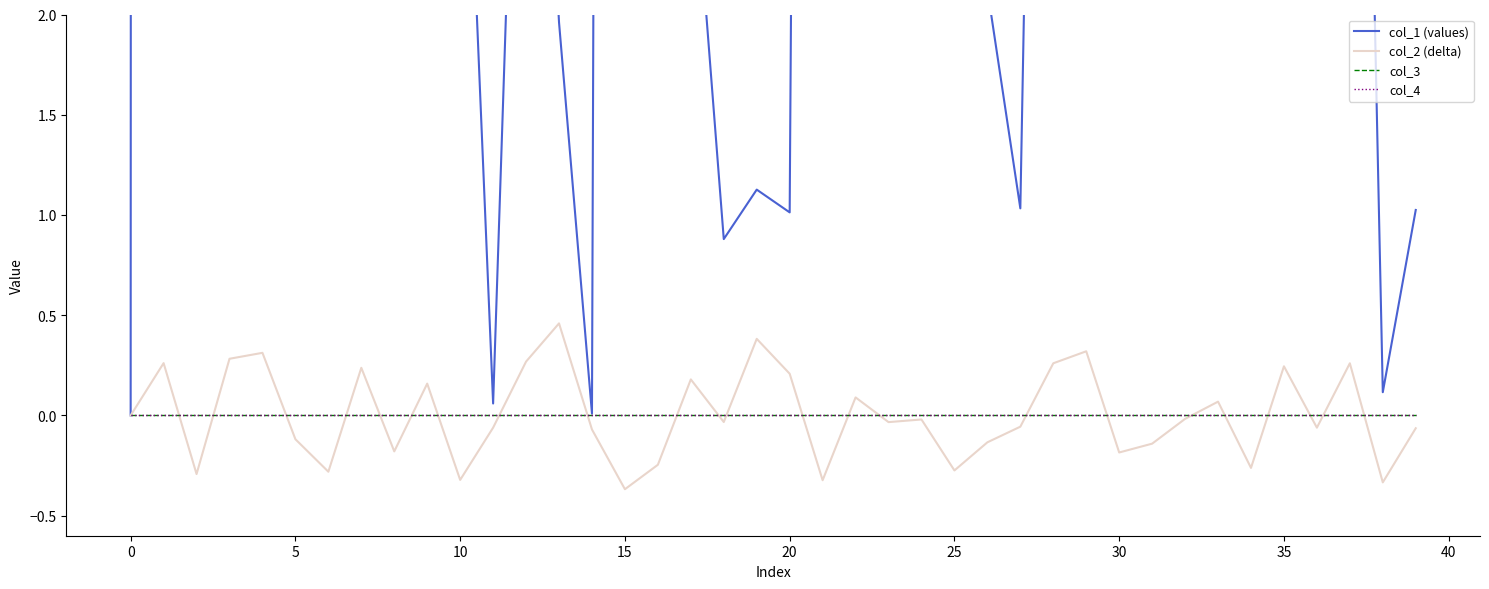

The value of col_2 (delta) at 10 is 0.1. True or false?

False